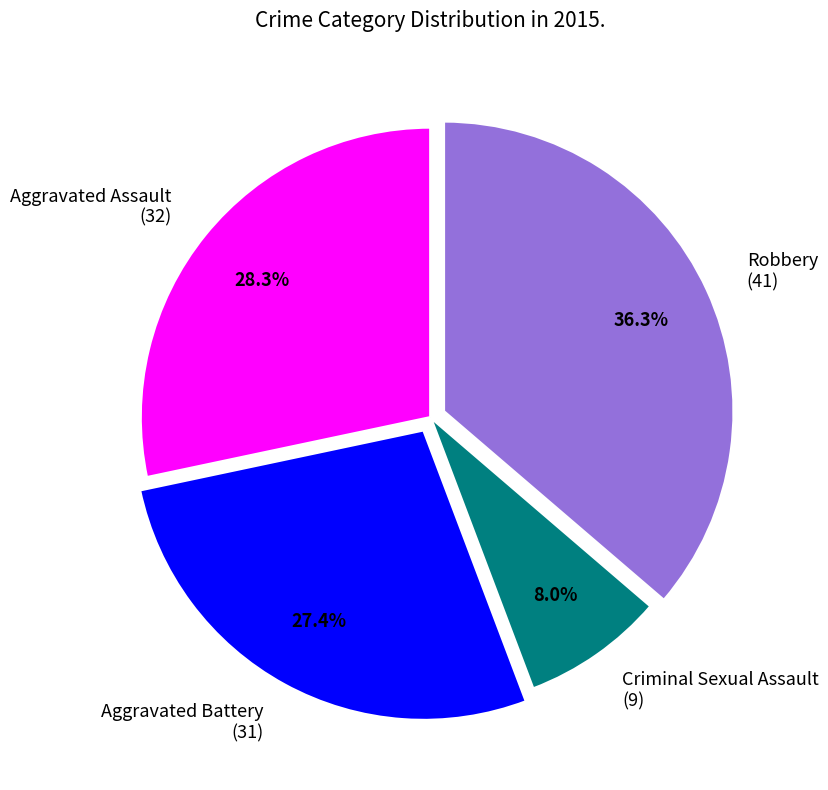

What portion of the pie excludes Criminal Sexual Assault?

92.0%